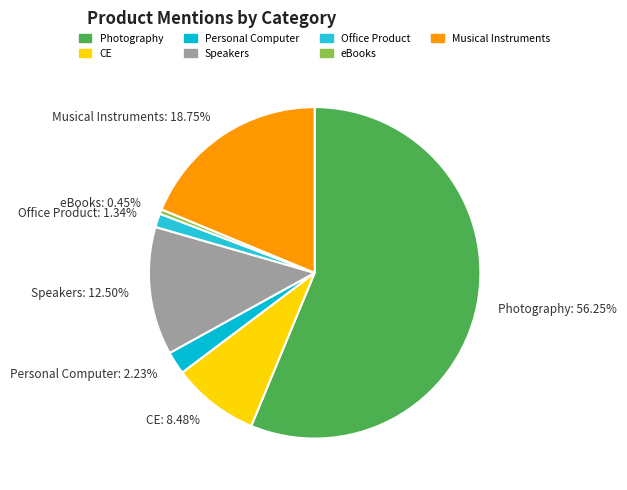

Which category accounts for the majority?

Photography